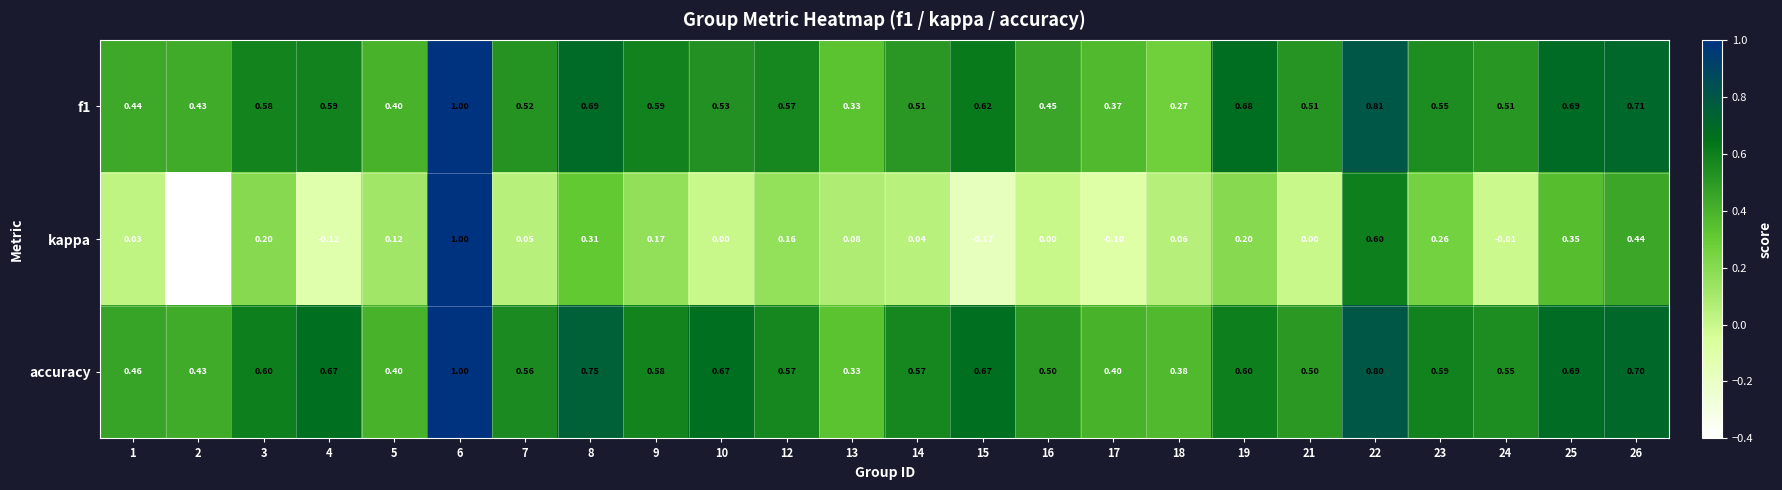

Is the value of accuracy at 22 greater than the value of kappa at 24?

Yes